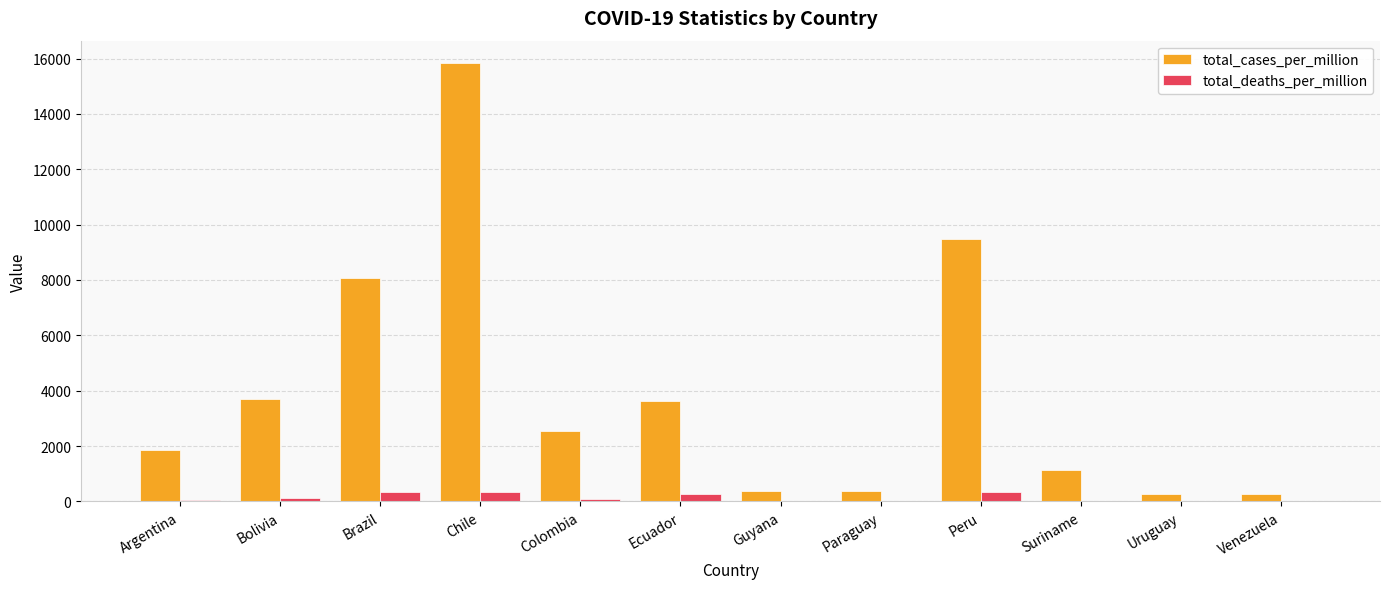

At which category is the sum across all series the highest?

Chile